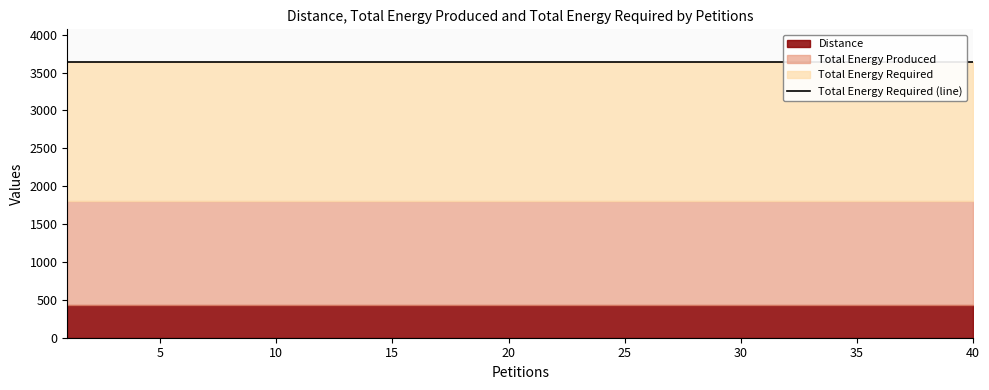

Is it true that Total Energy Produced equals 3214 at 5?

False